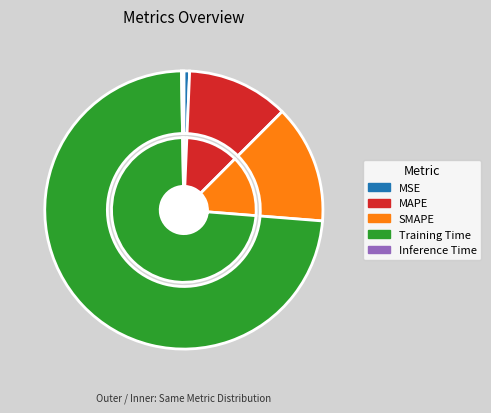

Which slice is the largest?

Training Time